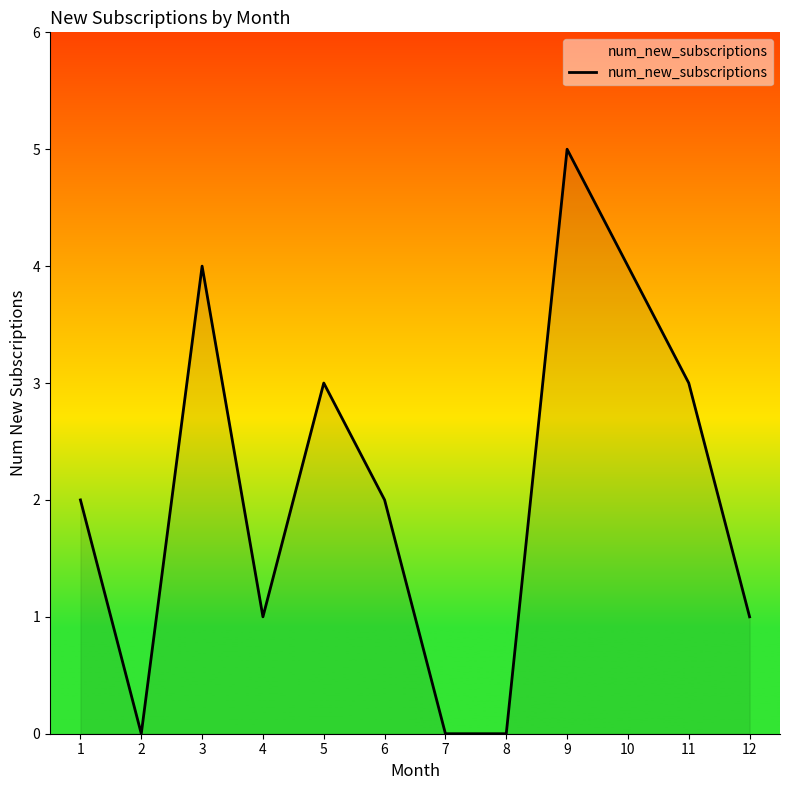

Which label corresponds to the largest value in the chart?

9